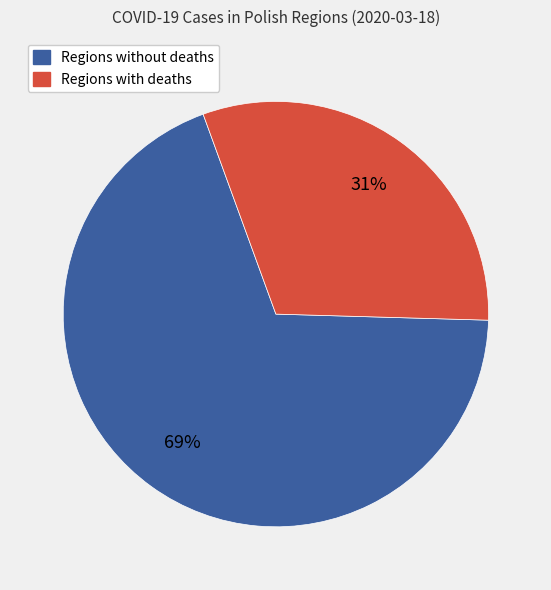

To the nearest percent, what is the average slice percentage?

50%